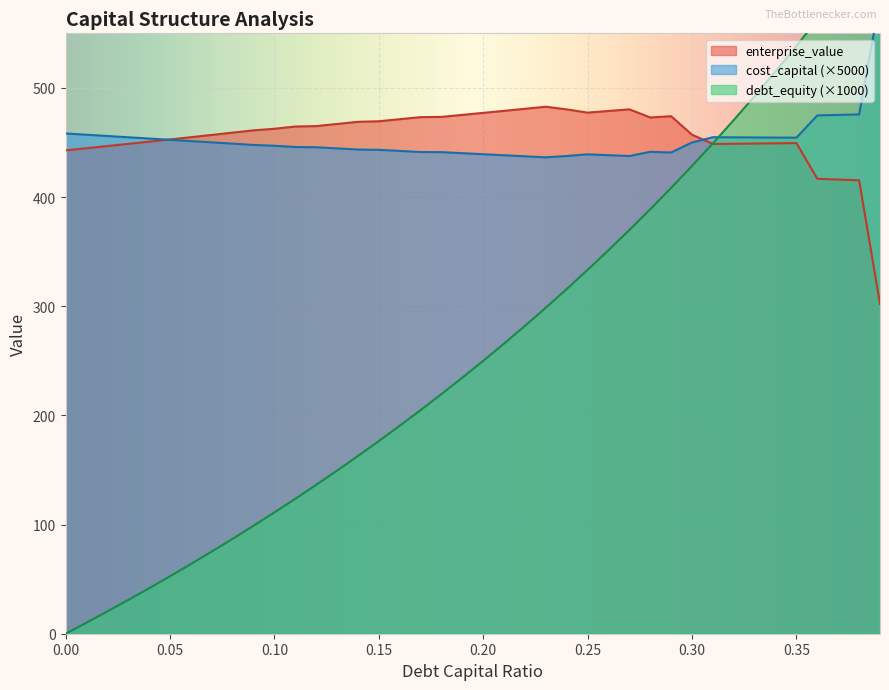

True or false: debt_capital and enterprise_value intersect in this chart.

True